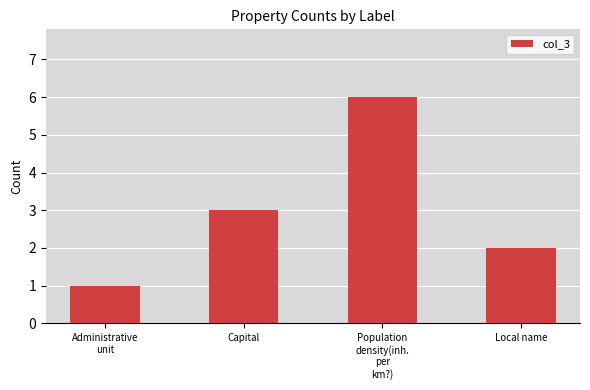

What is the difference between the maximum and minimum values?

5